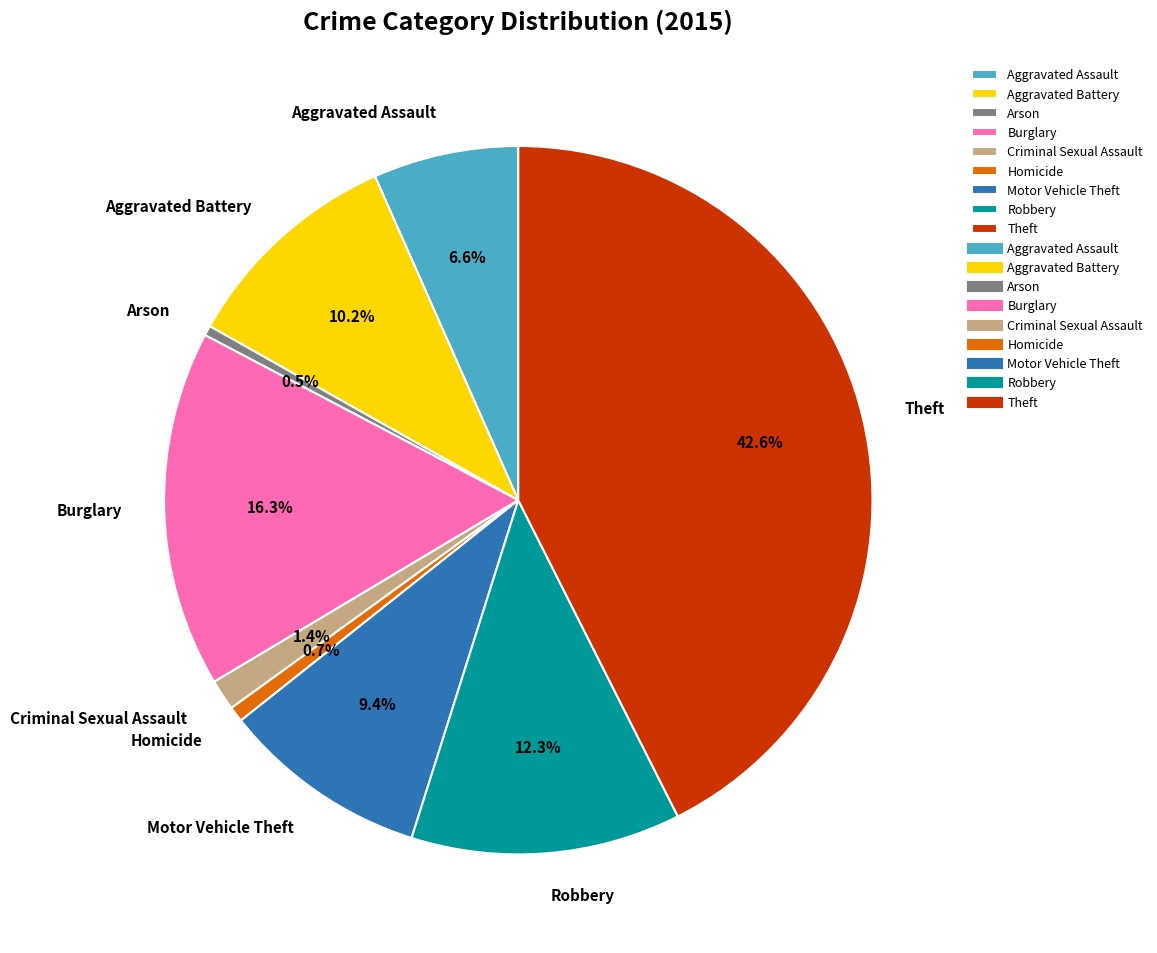

Count the number of slices in the pie.

9